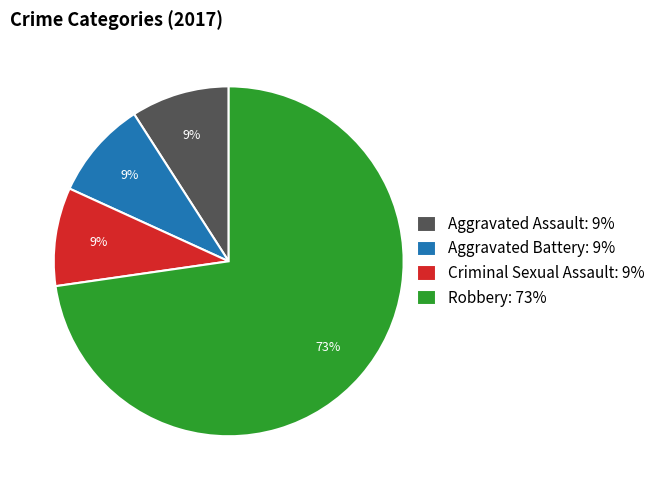

To the nearest percent, what is the difference between the largest and smallest slice percentages?

64%